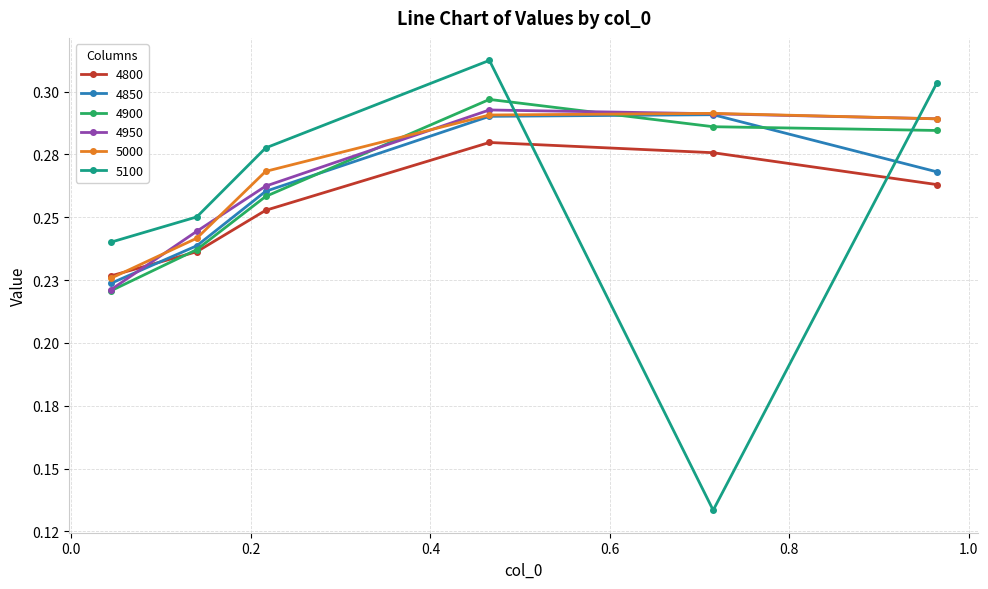

What is the value of the 5100 point at the 4th from the left?

0.3